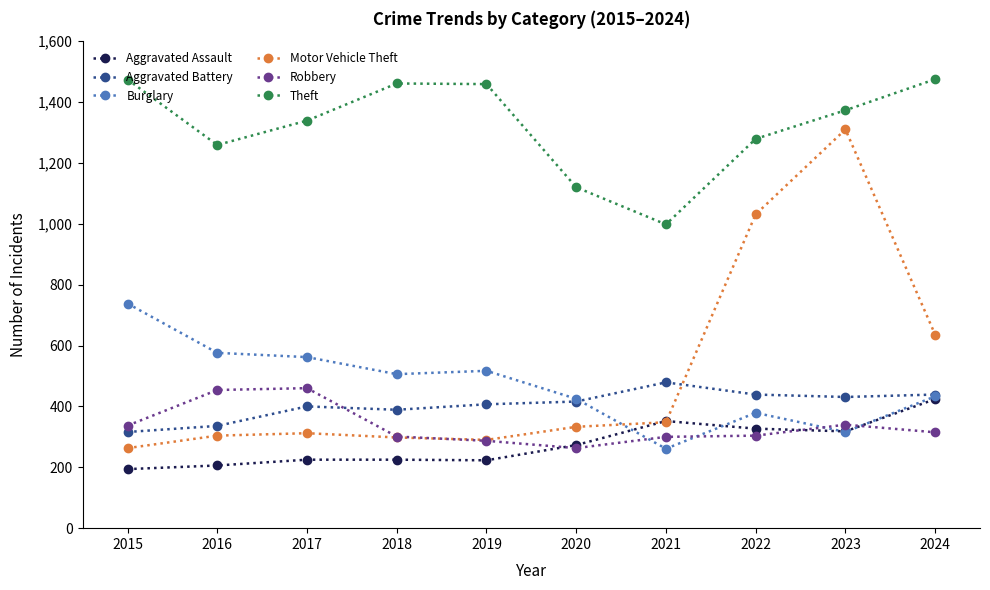

True or false: Theft has more than 2 points higher than both neighbors.

False